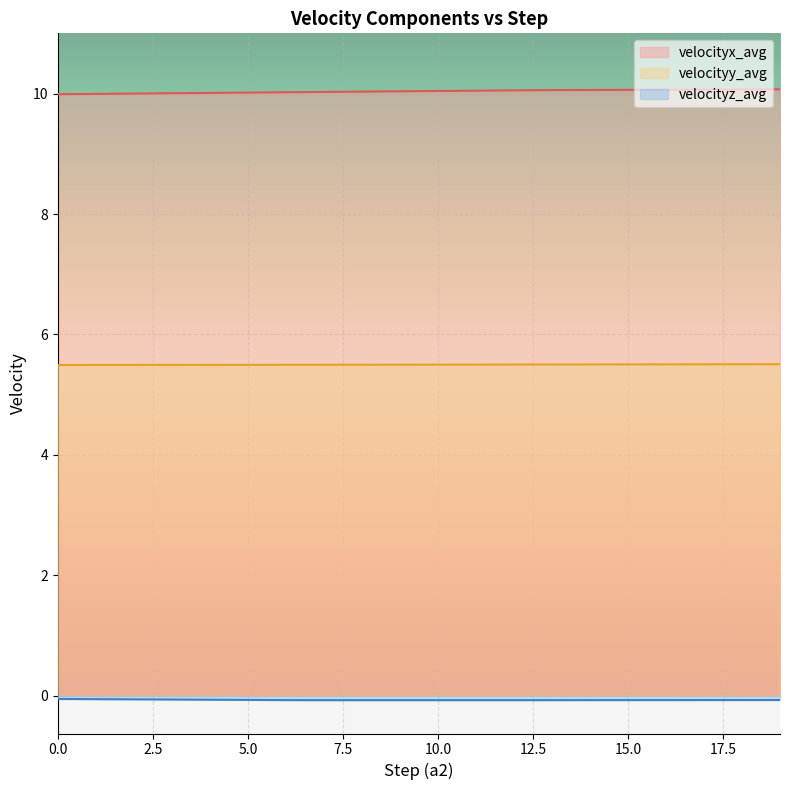

What is the sum of the velocityx_avg values at 15 and 3?

20.1